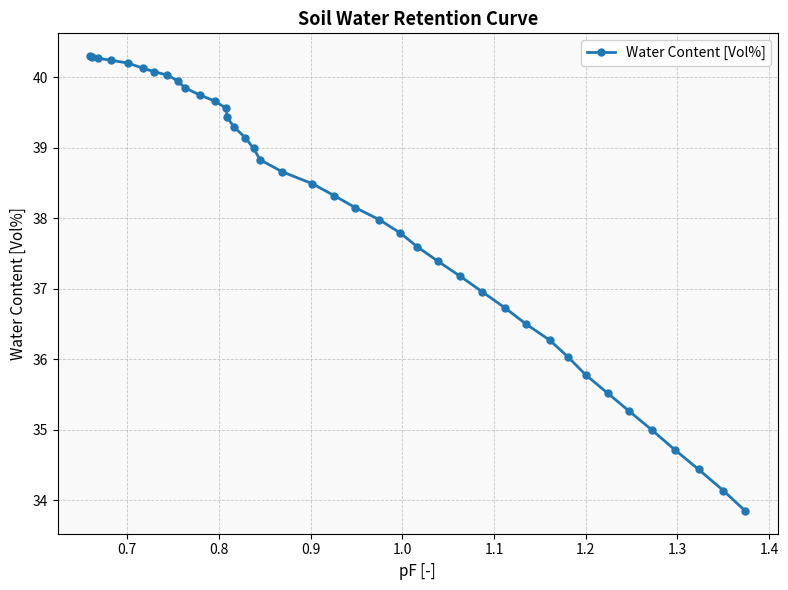

What is the maximum value shown in the chart?

40.3